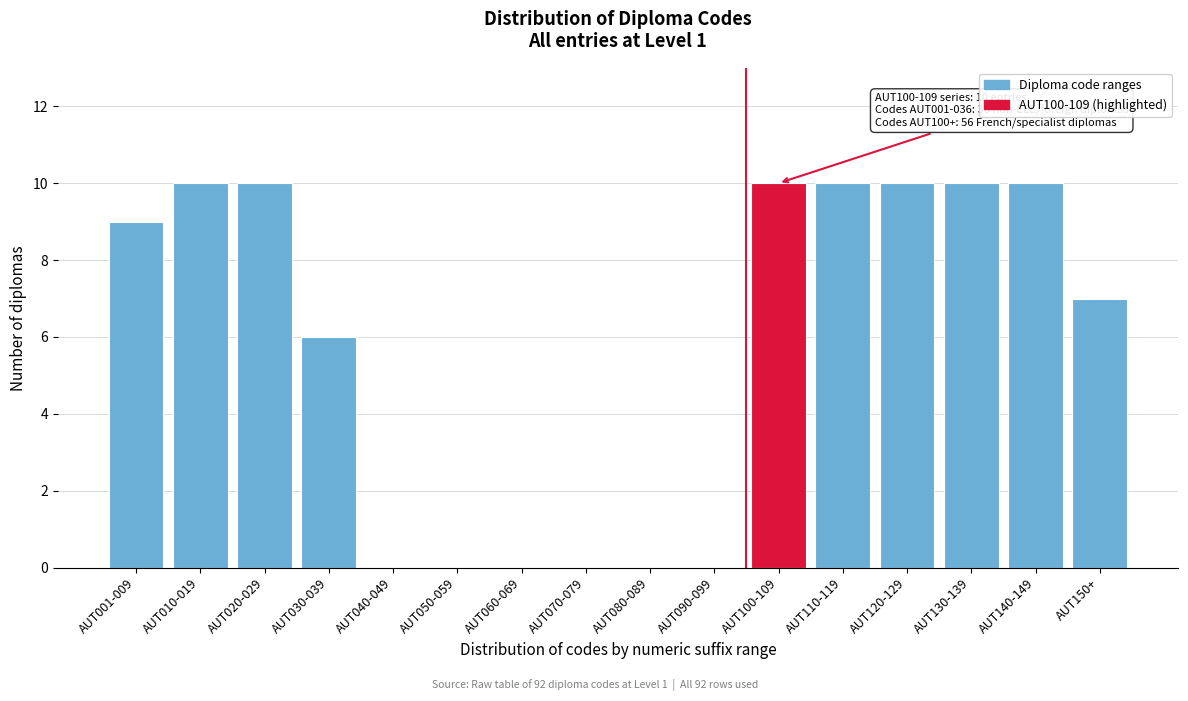

Reading left to right, list all the values displayed in this chart.

AUT001-009=9	AUT010-019=10	AUT020-029=10	AUT030-039=6	AUT040-049=0	AUT050-059=0	AUT060-069=0	AUT070-079=0	AUT080-089=0	AUT090-099=0	AUT100-109=10	AUT110-119=10	AUT120-129=10	AUT130-139=10	AUT140-149=10	AUT150+=7